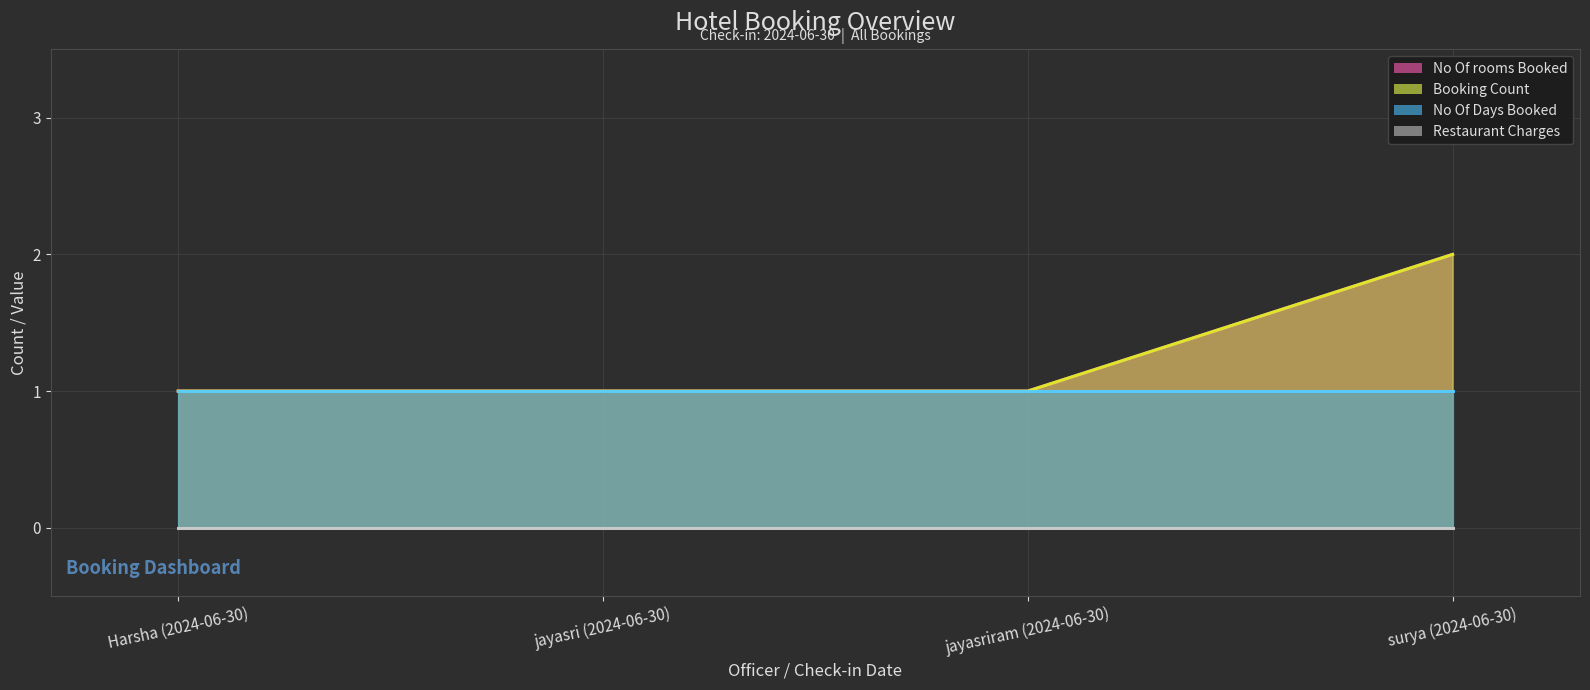

The Restaurant Charges (line) series shows 0 at surya (2024-06-30). True or false?

True